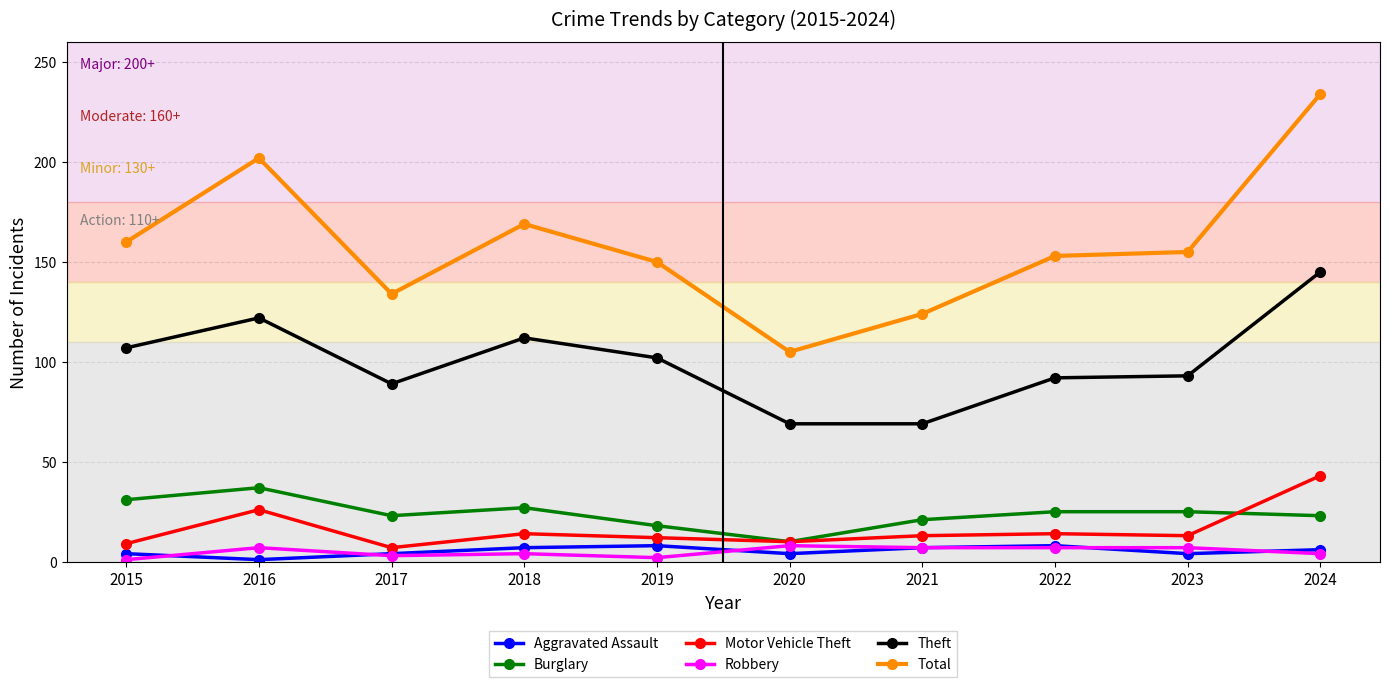

Where does the Burglary series first go above 25?

2015